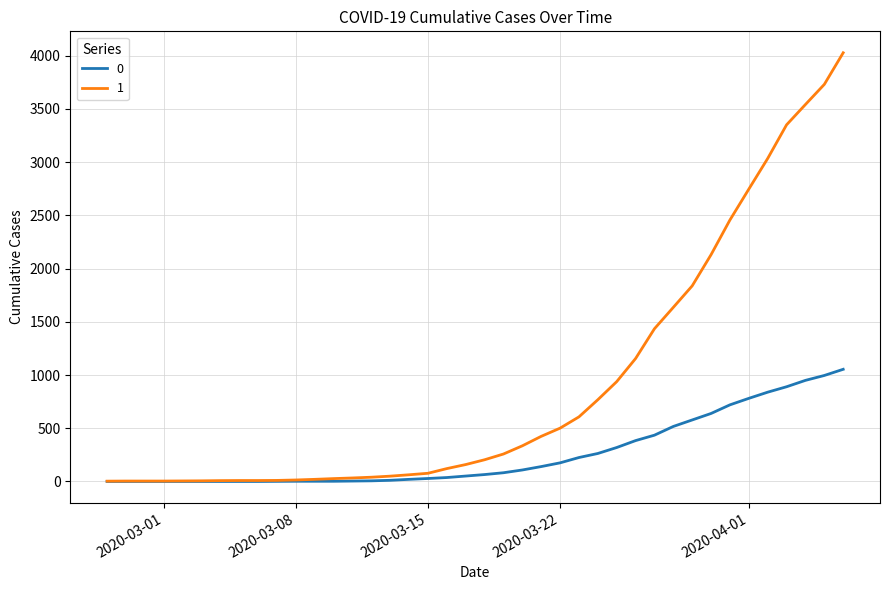

Rank the series by their average value, from lowest to highest.

0, 1